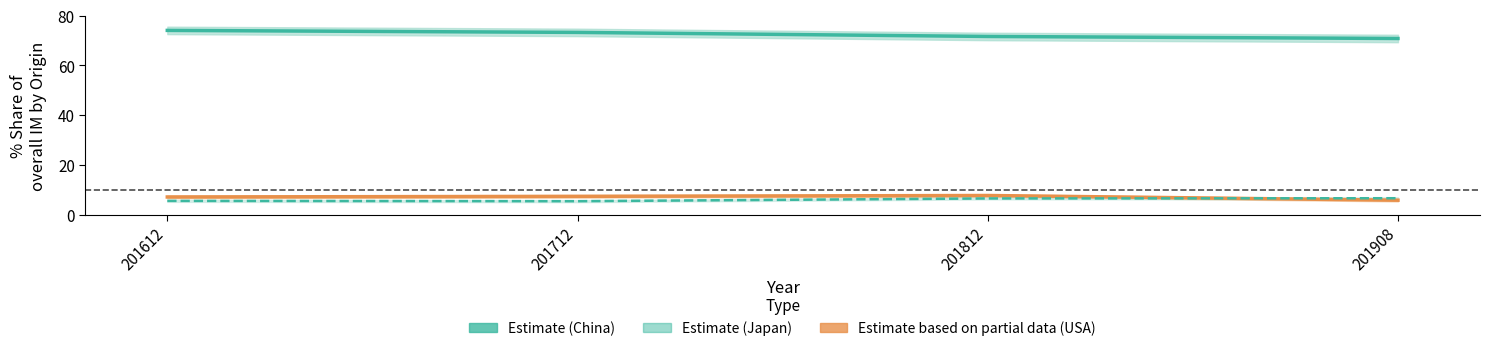

True or false: 201812_share has a value of 0.2 at CZECHIA.

False